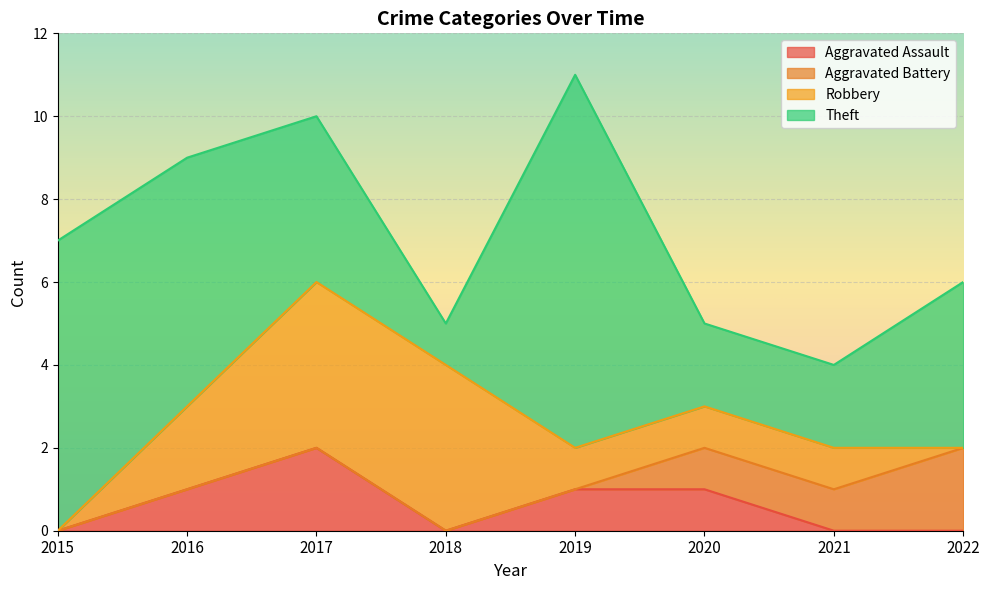

Where is Robbery nearest to the value 2?

2016